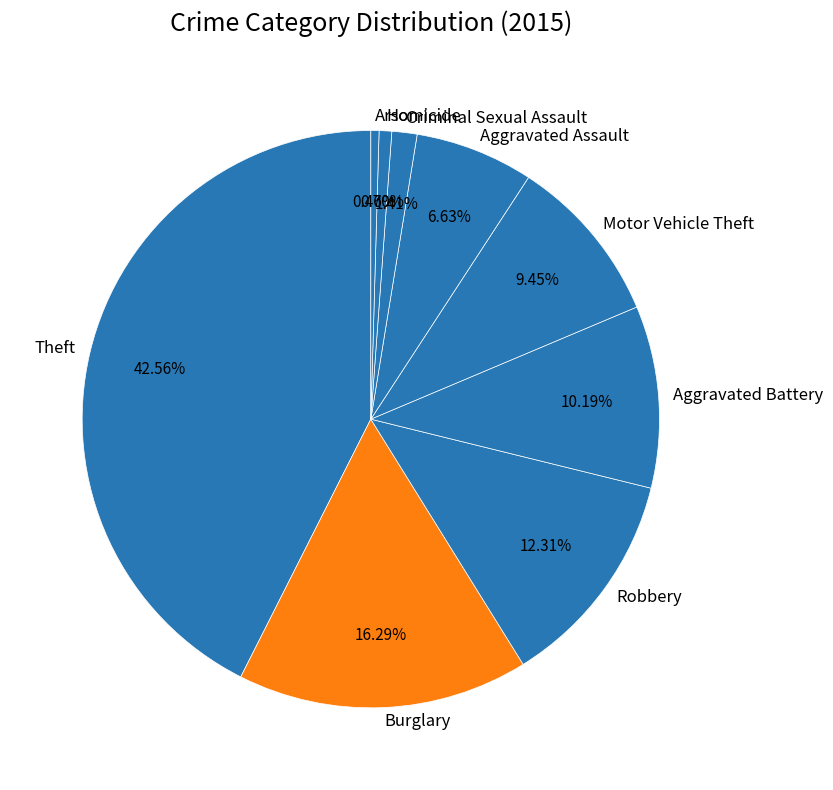

Is it true that Theft is 43% of the pie?

True